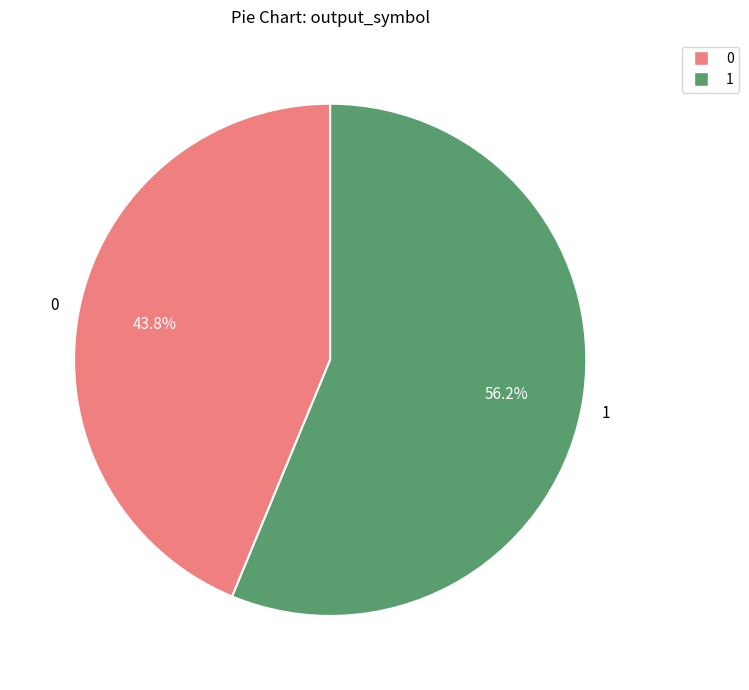

Does 1 account for over 50% of the chart?

Yes